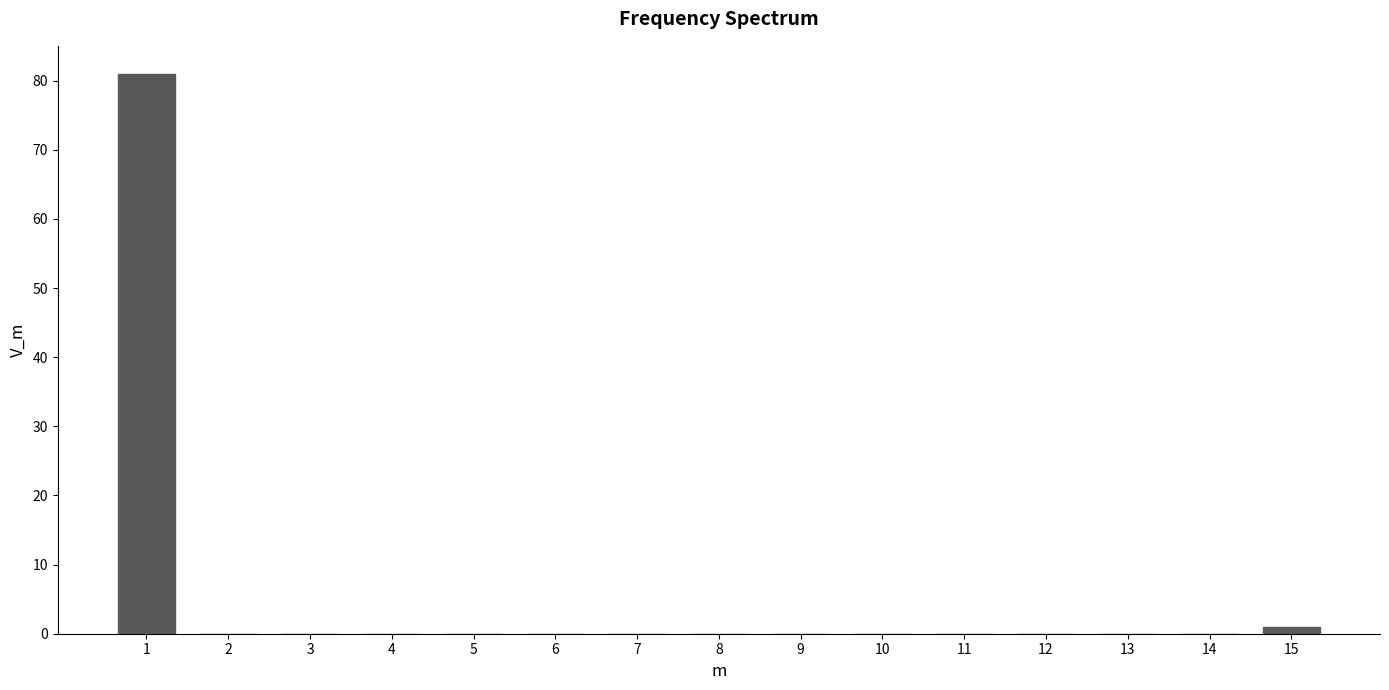

Reading right to left, transcribe all the data shown in this chart.

15=1	14=0	13=0	12=0	11=0	10=0	9=0	8=0	7=0	6=0	5=0	4=0	3=0	2=0	1=81